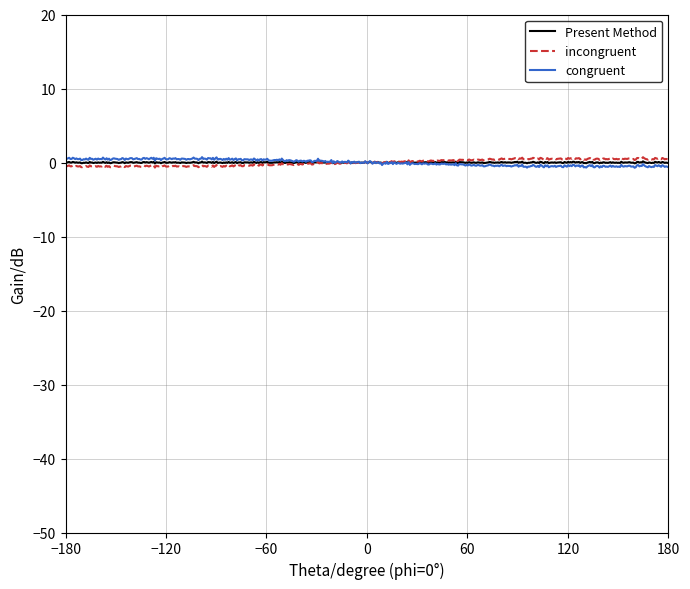

List the series in order of their overall mean, lowest first.

Present Method, incongruent, congruent